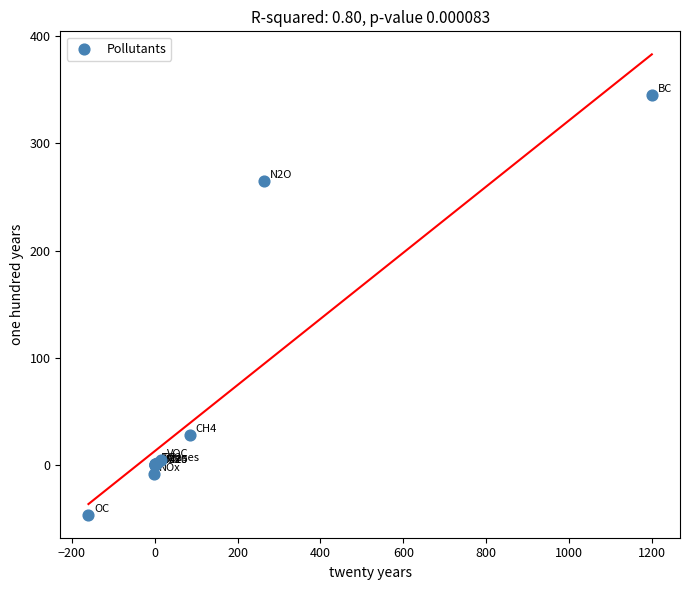

What Y value in the scatter plot is closest to 149?

265.0